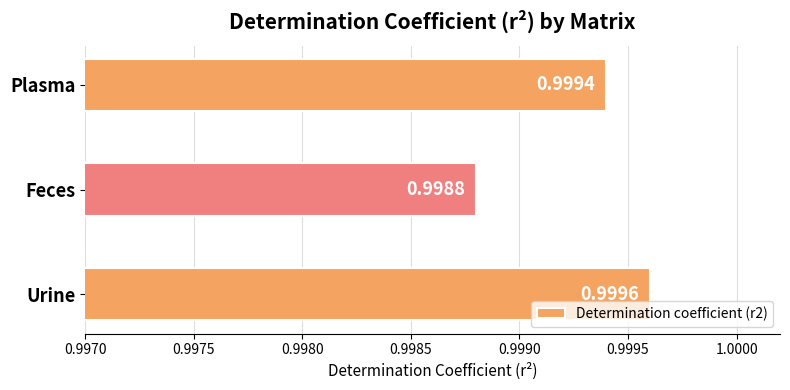

Between Plasma and Feces, which is larger?

Plasma